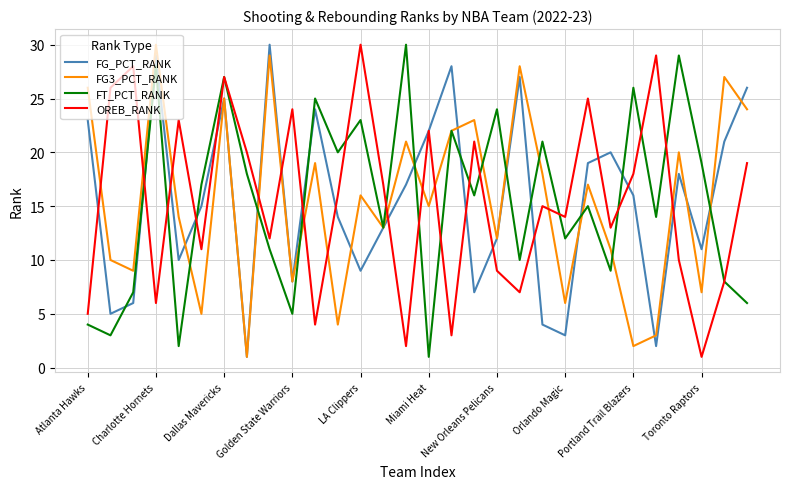

At which category is the sum across all series the highest?

Dallas Mavericks